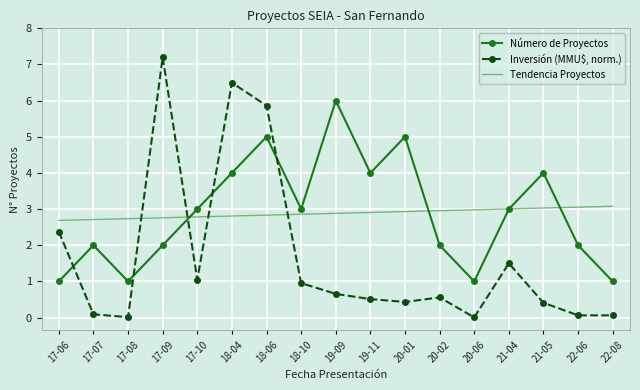

What is the minimum value for Tendencia Proyectos?

2.7